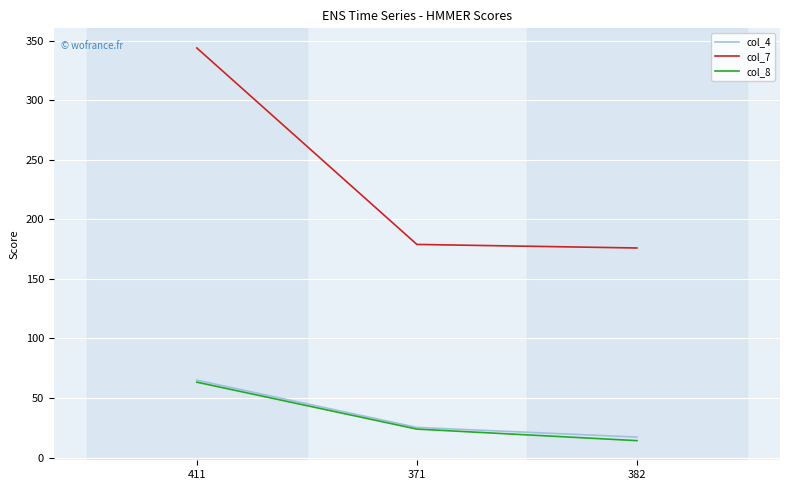

Which series has the largest total across all categories?

col_7